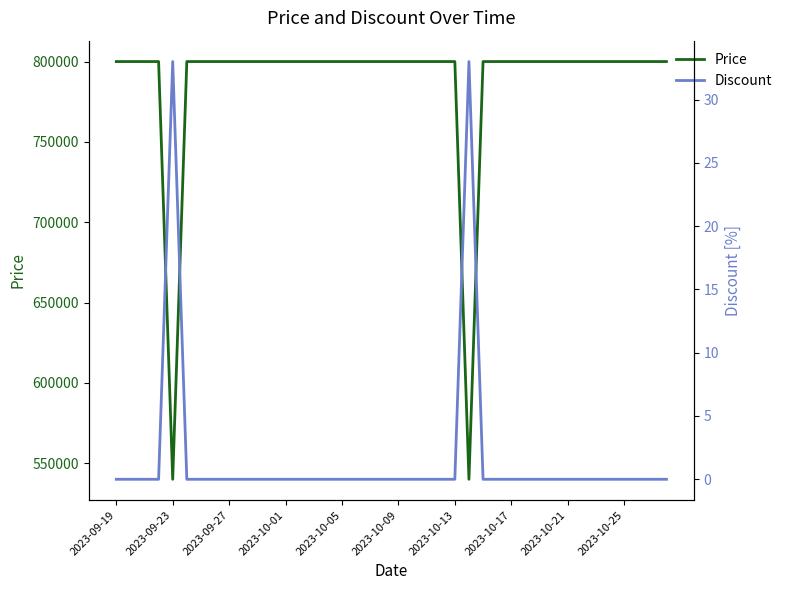

What is the maximum value for Price?

800000